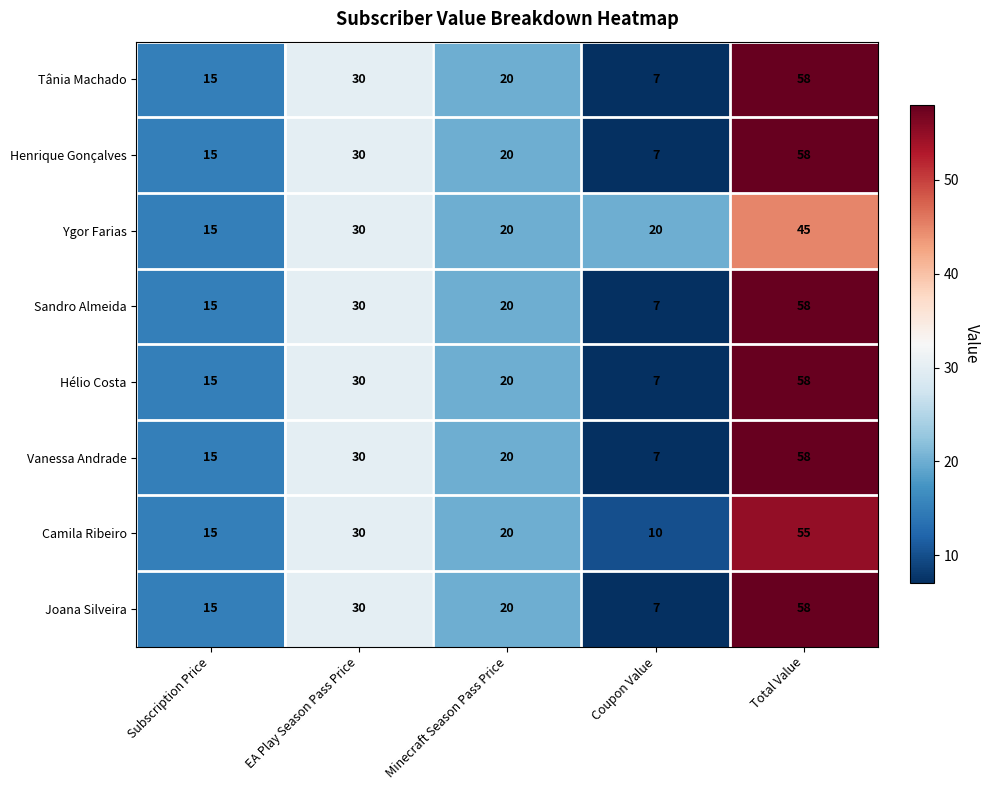

What is the sum of all Hélio Costa values?

130